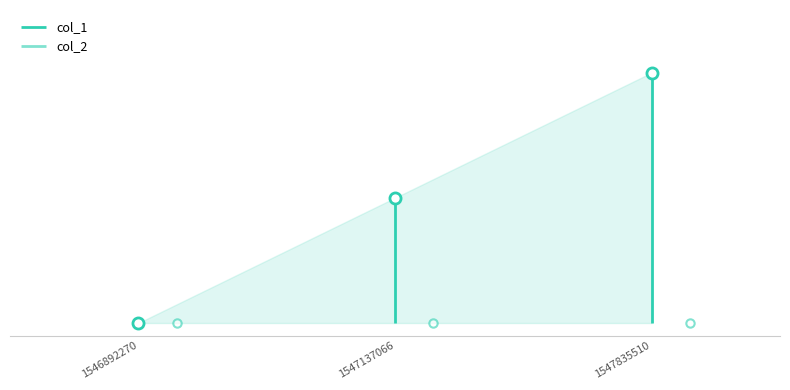

What is the value of the 3rd point from the left?

2